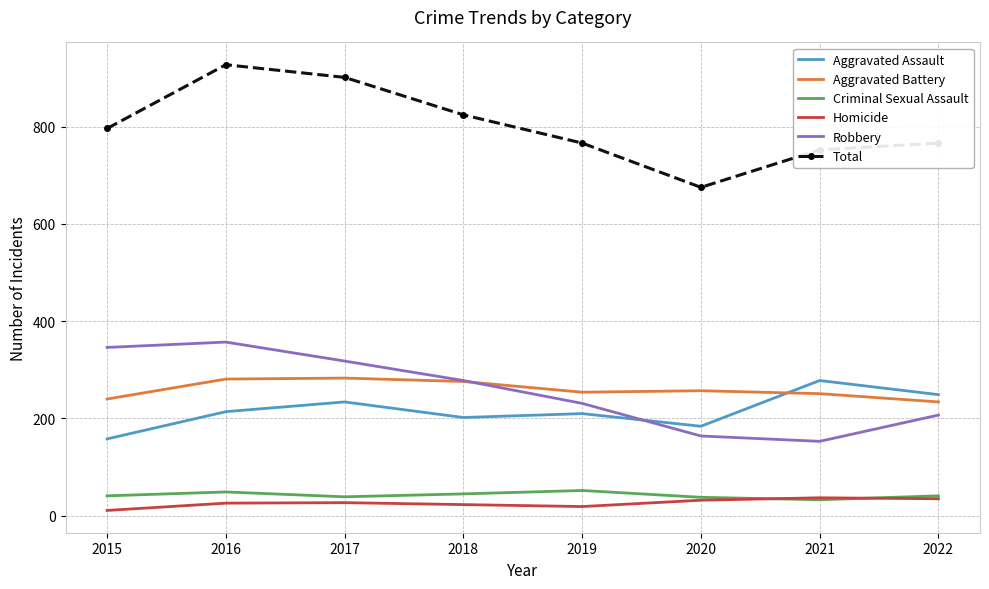

What is the approximate value of Aggravated Battery at 2020?

257